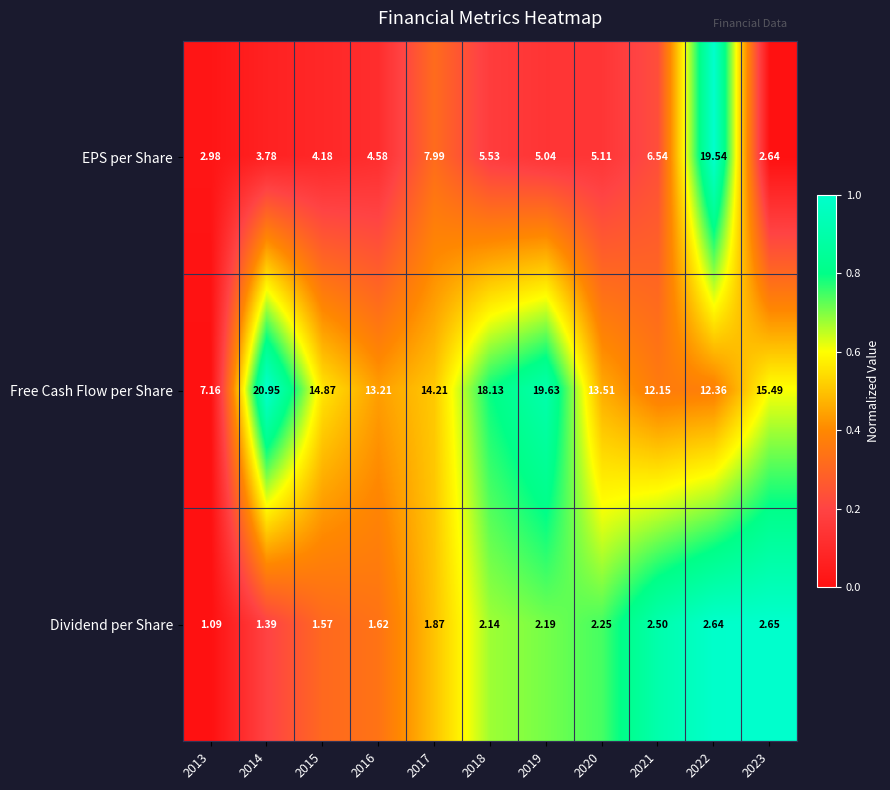

At 2013, list the series in order from largest to smallest.

Free Cash Flow per Share, EPS per Share, Dividend per Share